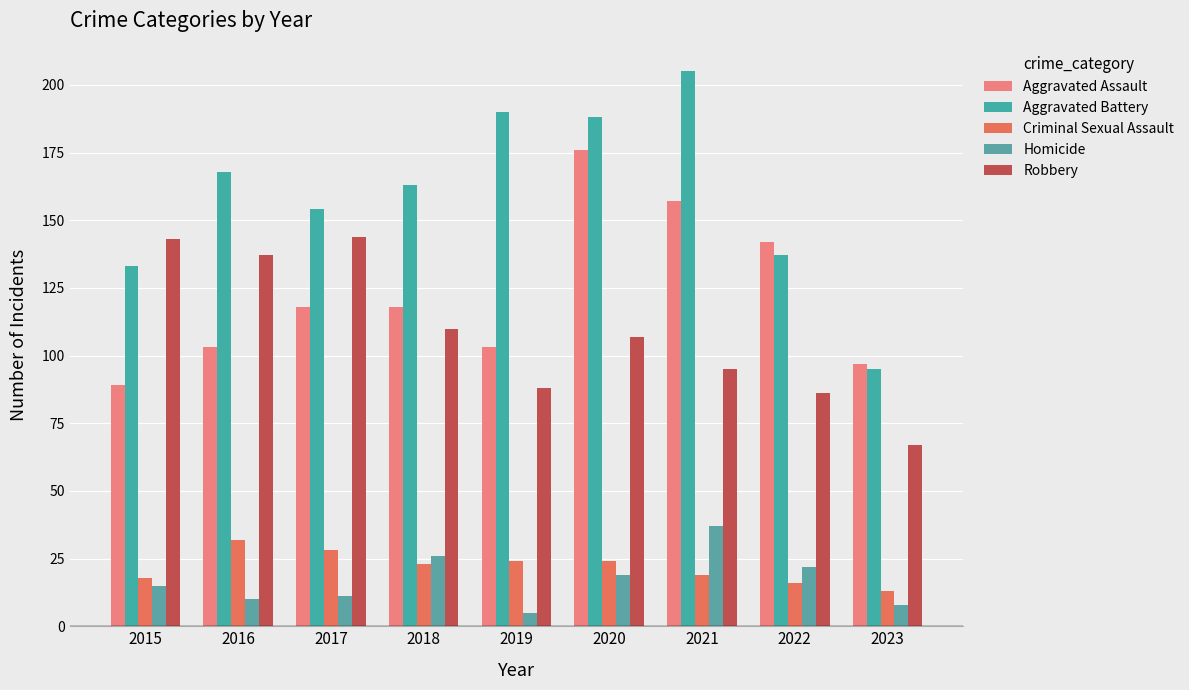

What is the average value of the Robbery series?

109